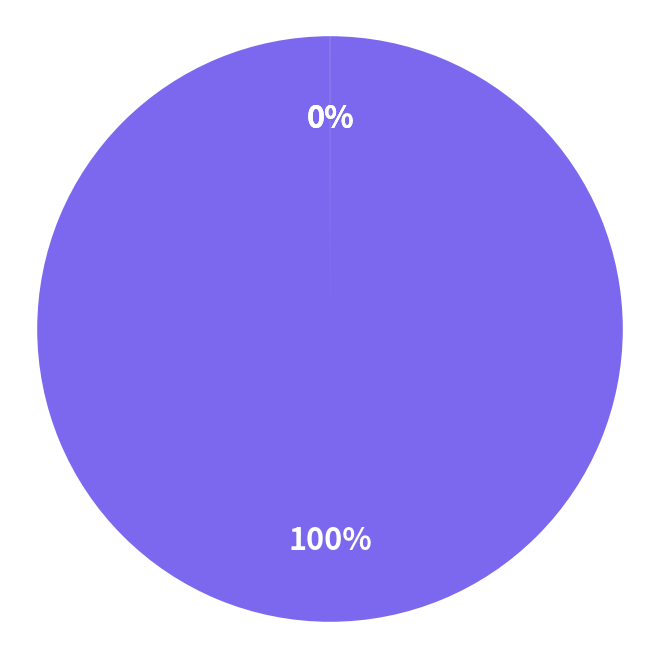

To the nearest percent, what is the average slice percentage?

25%